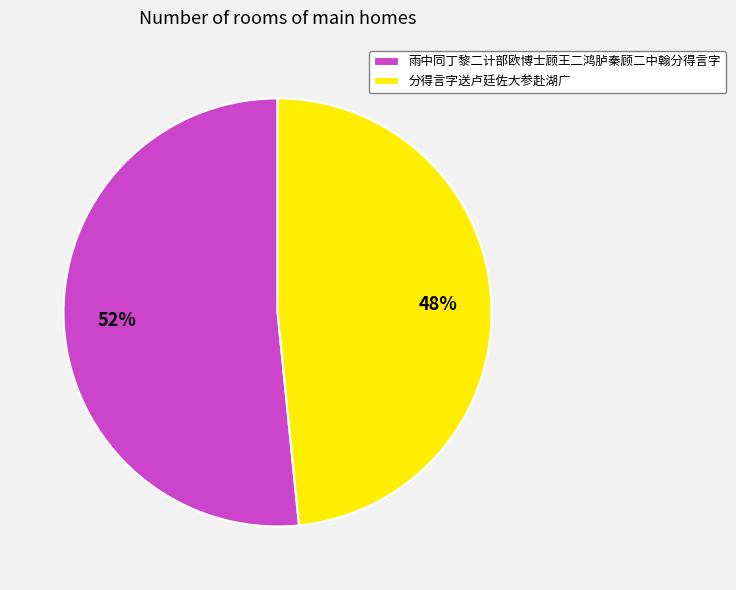

To the nearest percent, what is the average slice percentage?

50%